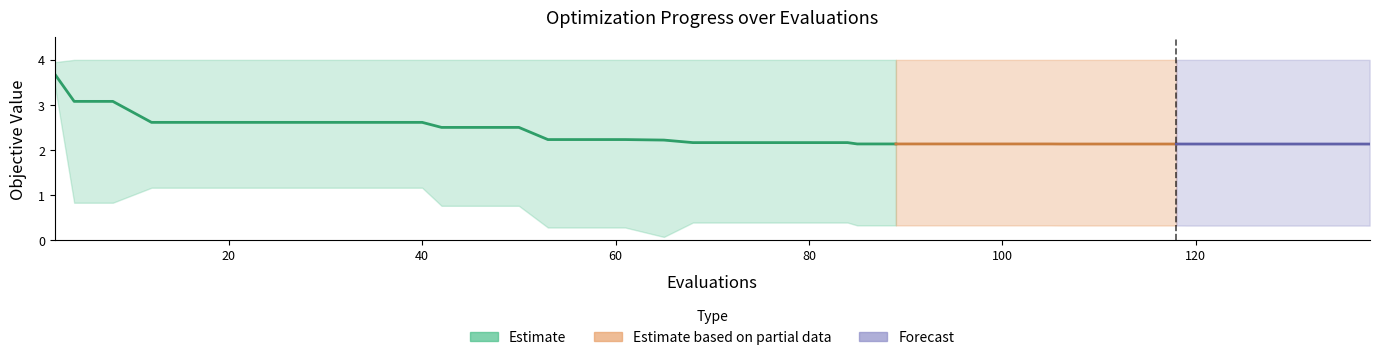

True or false: best and mean cross at least once.

False